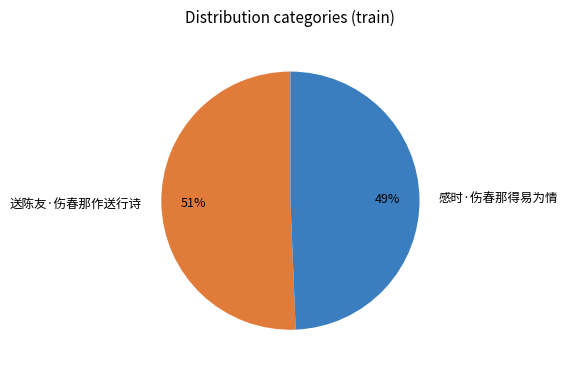

To the nearest percent, what portion does 送陈友·伤春那作送行诗 represent?

51%